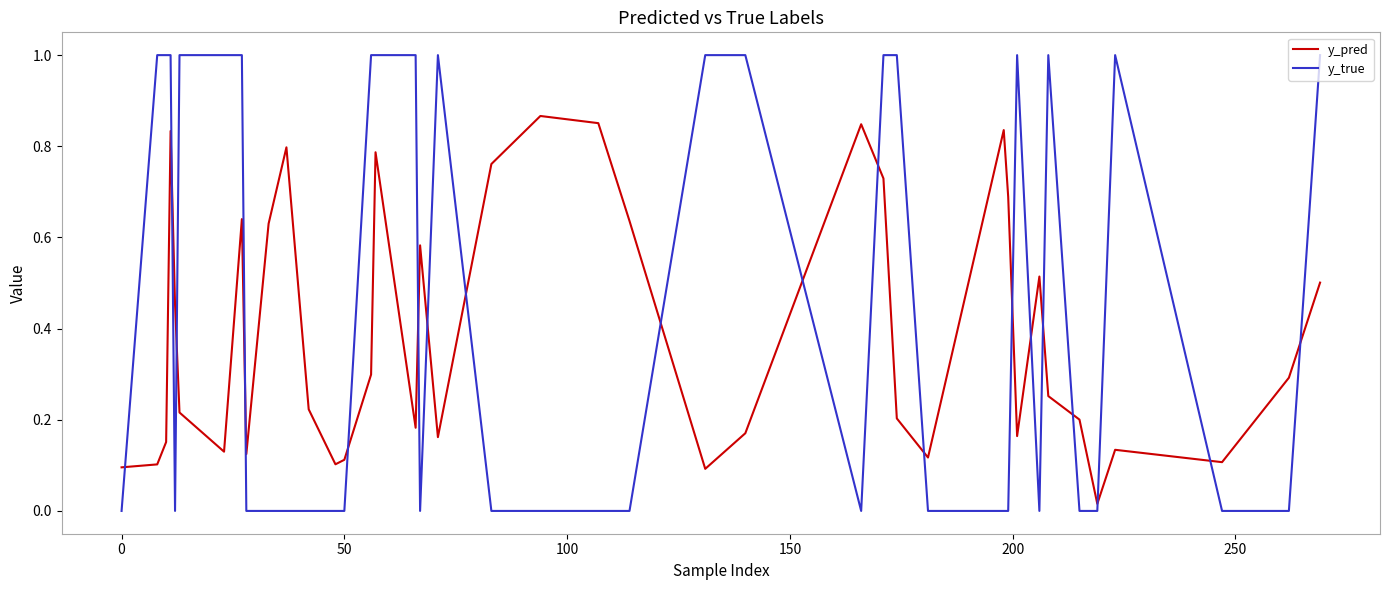

Does the chart display data point markers on the line(s)?

No